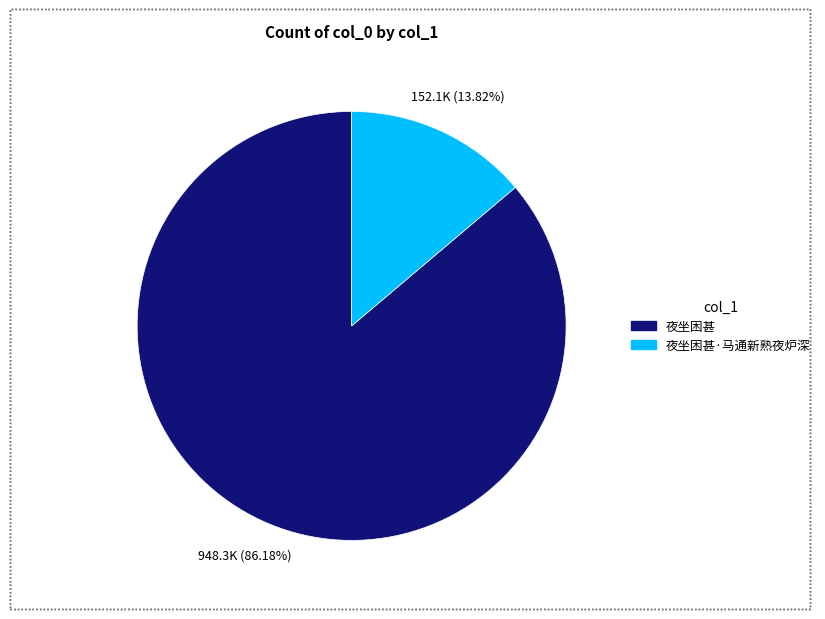

Is there any slice that represents more than half of the pie?

Yes